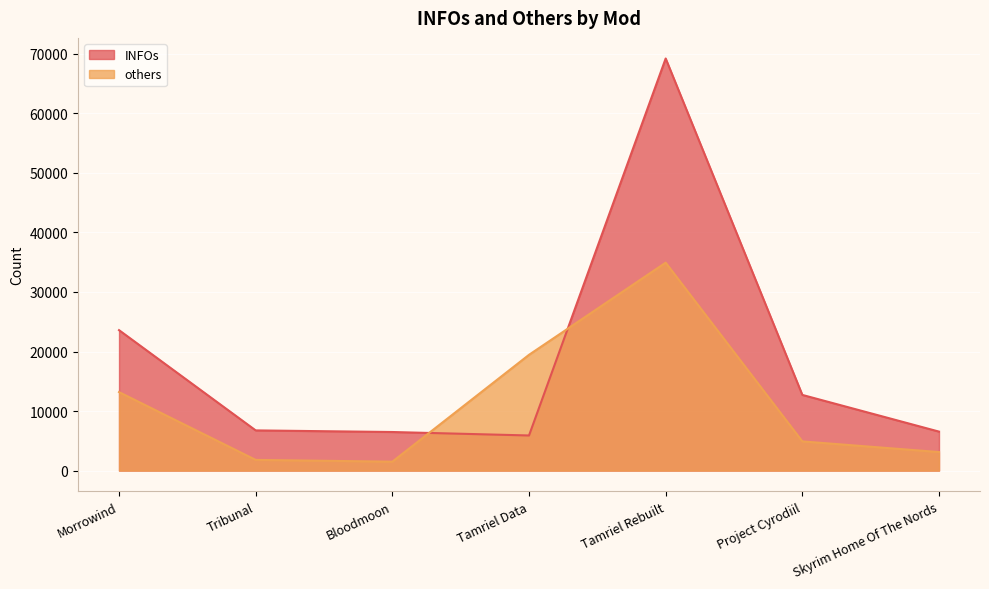

What is the sum of the INFOs values at Morrowind and Tribunal?

30344